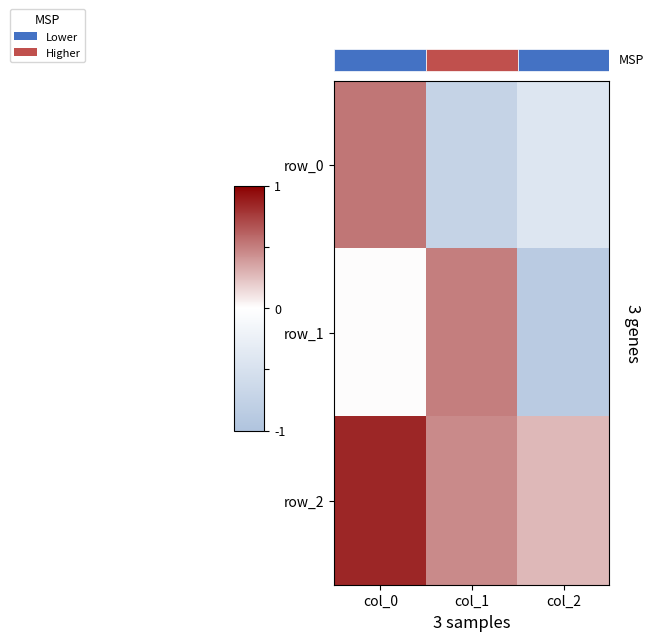

The row_2 series shows 0.8 at col_0. True or false?

True